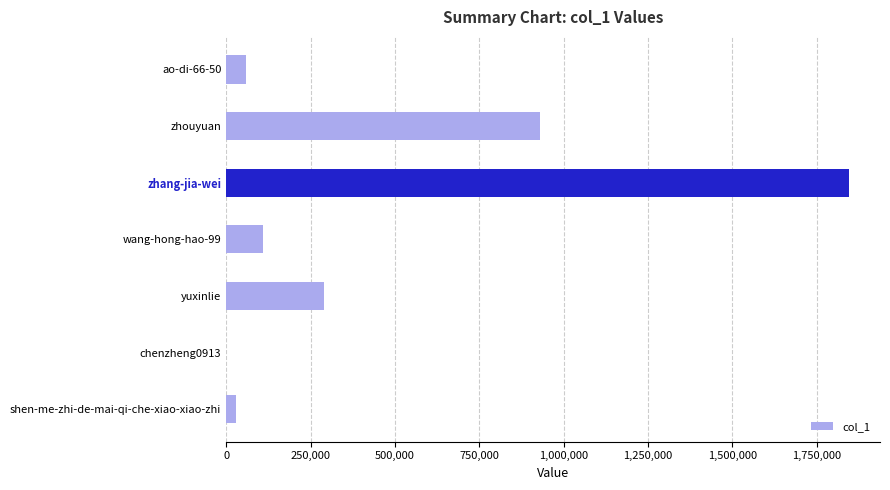

Reading bottom to top, what are all the values shown in this chart?

shen-me-zhi-de-mai-qi-che-xiao-xiao-zhi=28852	chenzheng0913=3	yuxinlie=289077	wang-hong-hao-99=110293	zhang-jia-wei=1845115	zhouyuan=928517	ao-di-66-50=58484